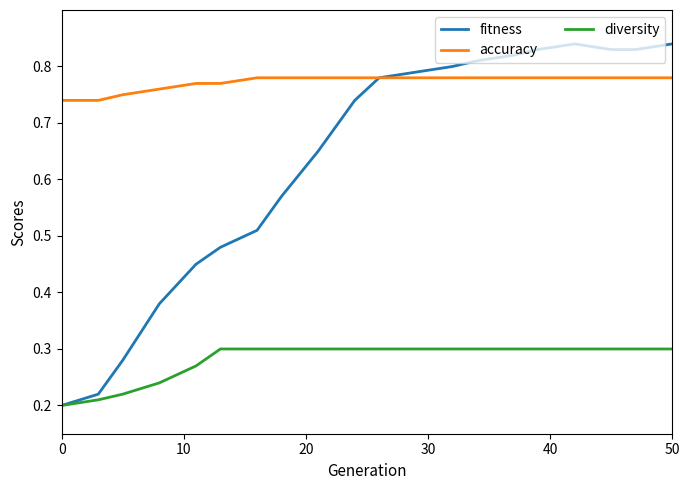

True or false: accuracy and diversity intersect in this chart.

False